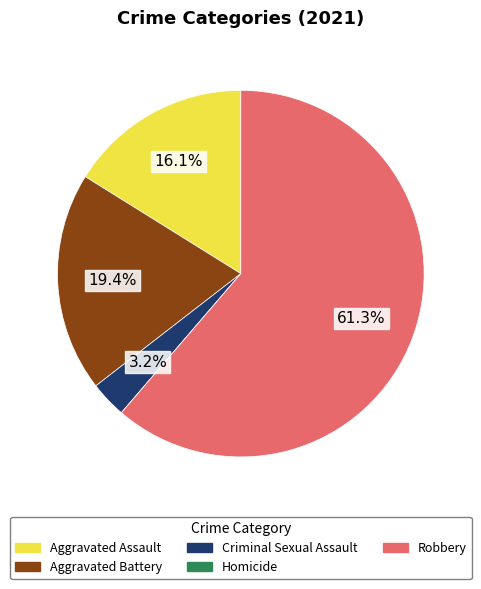

Combined, what portion of the pie is Criminal Sexual Assault and Aggravated Battery?

22.6%